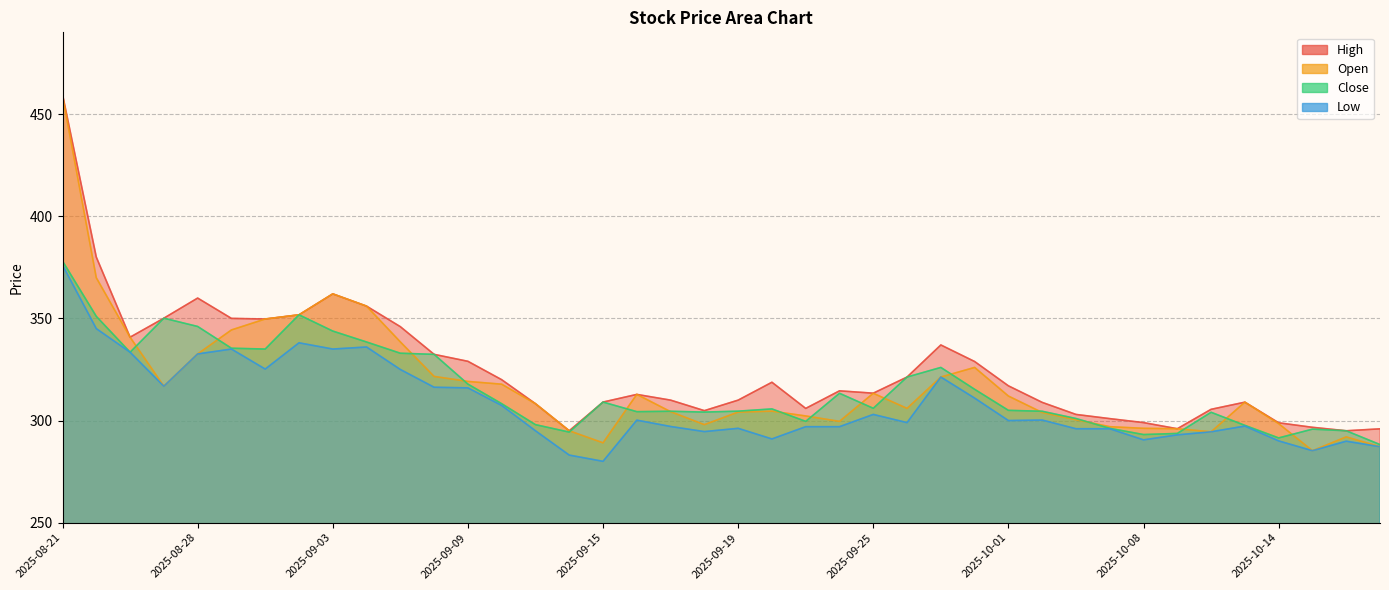

Reading left to right, what are all the values shown in this chart?

High: 2025-08-21=459.6	2025-08-22=380.0	2025-08-25=340.8	2025-08-26=350.1	2025-08-28=360.0	2025-08-29=350.0	2025-09-01=349.7	2025-09-02=351.8	2025-09-03=362.0	2025-09-04=356.0	2025-09-05=346.0	2025-09-08=332.4	2025-09-09=329.0	2025-09-10=320.0	2025-09-11=308.2	2025-09-12=295.0	2025-09-15=309.0	2025-09-16=312.8	2025-09-17=310.0	2025-09-18=304.9	2025-09-19=310.0	2025-09-22=318.8	2025-09-23=306.0	2025-09-24=314.5	2025-09-25=313.4	2025-09-26=321.3	2025-09-29=337.0	2025-09-30=328.9	2025-10-01=317.0	2025-10-03=308.9	2025-10-06=303.0	2025-10-07=301.0	2025-10-08=299.0	2025-10-09=296.0	2025-10-10=305.5	2025-10-13=309.0	2025-10-14=298.9	2025-10-15=296.7	2025-10-16=295.0	2025-10-17=296.0
Open: 2025-08-21=459.0	2025-08-22=369.9	2025-08-25=340.8	2025-08-26=316.8	2025-08-28=332.6	2025-08-29=344.4	2025-09-01=349.7	2025-09-02=351.8	2025-09-03=362.0	2025-09-04=356.0	2025-09-05=338.5	2025-09-08=321.6	2025-09-09=319.1	2025-09-10=317.8	2025-09-11=308.2	2025-09-12=295.0	2025-09-15=289.1	2025-09-16=312.8	2025-09-17=304.4	2025-09-18=298.0	2025-09-19=304.1	2025-09-22=304.6	2025-09-23=302.2	2025-09-24=299.6	2025-09-25=313.4	2025-09-26=306.0	2025-09-29=321.3	2025-09-30=326.0	2025-10-01=312.0	2025-10-03=304.0	2025-10-06=300.4	2025-10-07=297.0	2025-10-08=296.2	2025-10-09=296.0	2025-10-10=294.5	2025-10-13=309.0	2025-10-14=298.5	2025-10-15=285.2	2025-10-16=292.0	2025-10-17=287.2
Close: 2025-08-21=378.0	2025-08-22=351.0	2025-08-25=333.5	2025-08-26=350.1	2025-08-28=346.0	2025-08-29=335.4	2025-09-01=335.0	2025-09-02=351.8	2025-09-03=343.8	2025-09-04=338.5	2025-09-05=333.0	2025-09-08=332.4	2025-09-09=317.9	2025-09-10=308.2	2025-09-11=298.0	2025-09-12=294.4	2025-09-15=309.0	2025-09-16=304.4	2025-09-17=304.5	2025-09-18=304.1	2025-09-19=304.6	2025-09-22=305.7	2025-09-23=299.6	2025-09-24=313.4	2025-09-25=306.0	2025-09-26=321.3	2025-09-29=326.0	2025-09-30=315.3	2025-10-01=305.0	2025-10-03=304.5	2025-10-06=301.0	2025-10-07=296.2	2025-10-08=293.1	2025-10-09=293.7	2025-10-10=304.0	2025-10-13=297.6	2025-10-14=291.5	2025-10-15=295.8	2025-10-16=295.0	2025-10-17=288.2
Low: 2025-08-21=376.1	2025-08-22=345.0	2025-08-25=333.5	2025-08-26=316.8	2025-08-28=332.6	2025-08-29=335.0	2025-09-01=325.2	2025-09-02=338.0	2025-09-03=335.0	2025-09-04=336.0	2025-09-05=325.0	2025-09-08=316.3	2025-09-09=316.0	2025-09-10=307.4	2025-09-11=295.0	2025-09-12=283.1	2025-09-15=280.0	2025-09-16=300.2	2025-09-17=297.1	2025-09-18=294.6	2025-09-19=296.2	2025-09-22=291.0	2025-09-23=297.0	2025-09-24=297.0	2025-09-25=303.0	2025-09-26=299.0	2025-09-29=321.3	2025-09-30=311.0	2025-10-01=300.0	2025-10-03=300.2	2025-10-06=296.0	2025-10-07=296.0	2025-10-08=290.5	2025-10-09=293.0	2025-10-10=294.5	2025-10-13=297.3	2025-10-14=290.0	2025-10-15=285.2	2025-10-16=289.9	2025-10-17=287.2